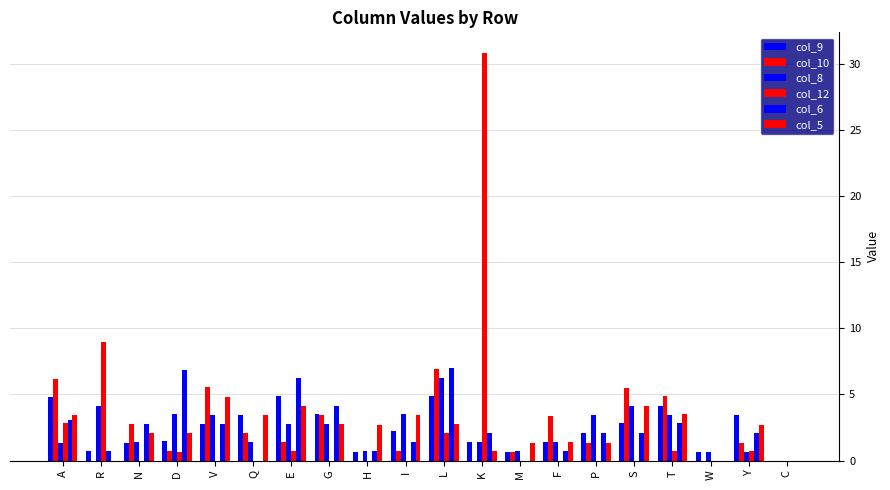

Where is col_8 nearest to the value 3?

G